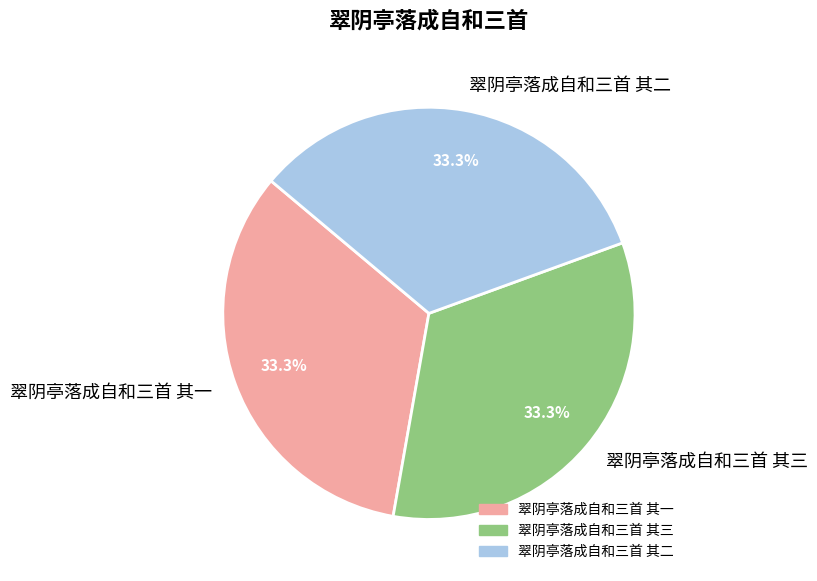

What portion of the pie excludes 翠阴亭落成自和三首 其三?

66.7%